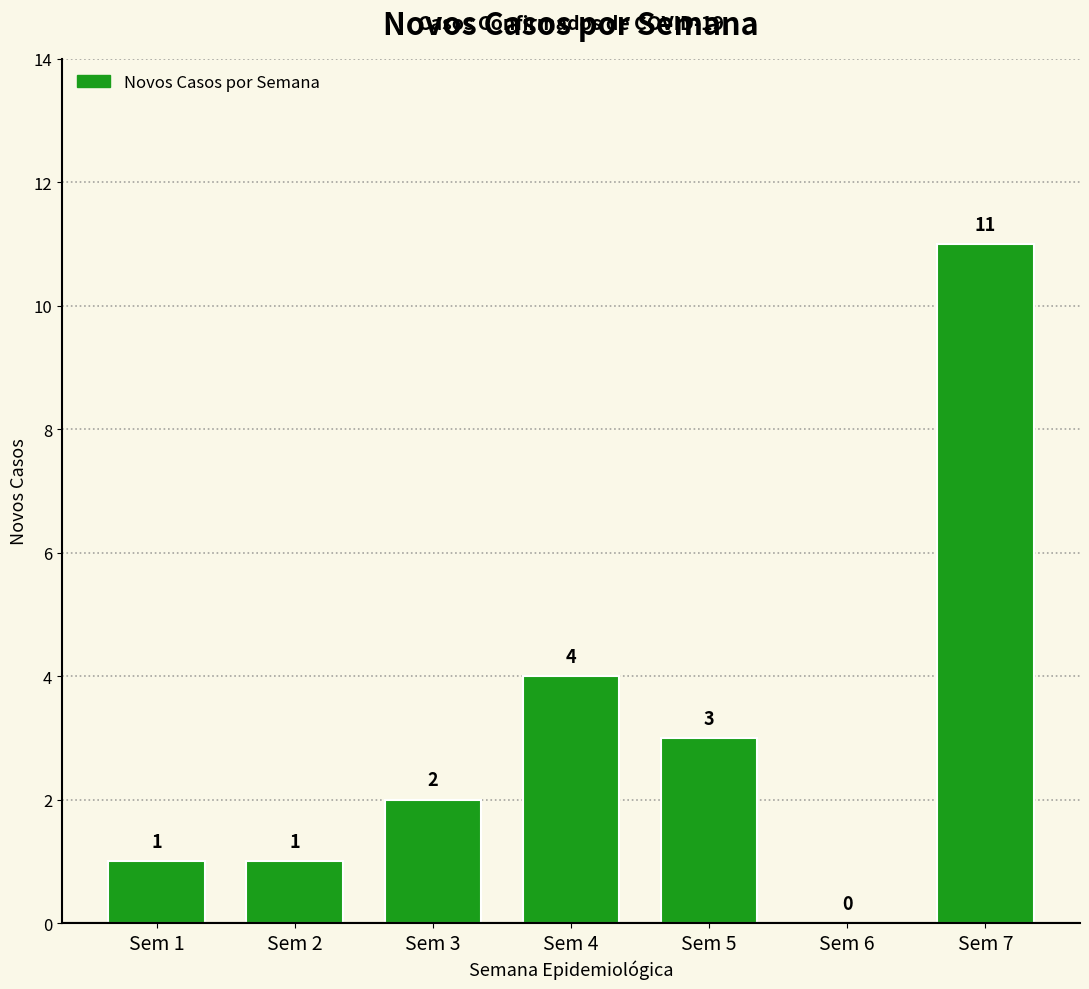

Where is the data nearest to the value 5?

Sem 4